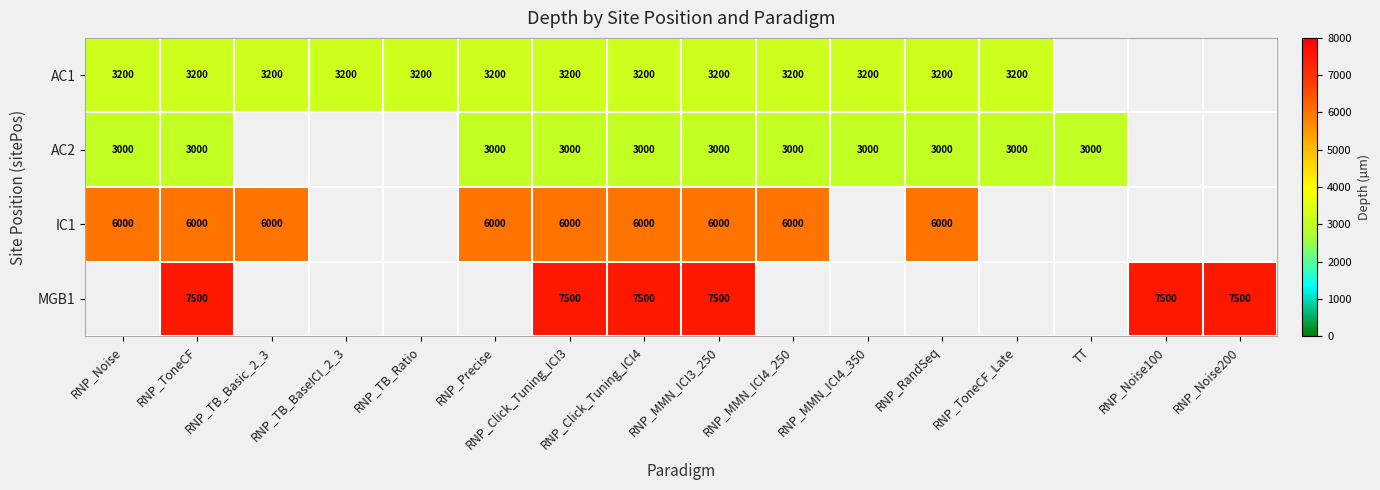

Which label corresponds to the largest value in the chart?

RNP_ToneCF